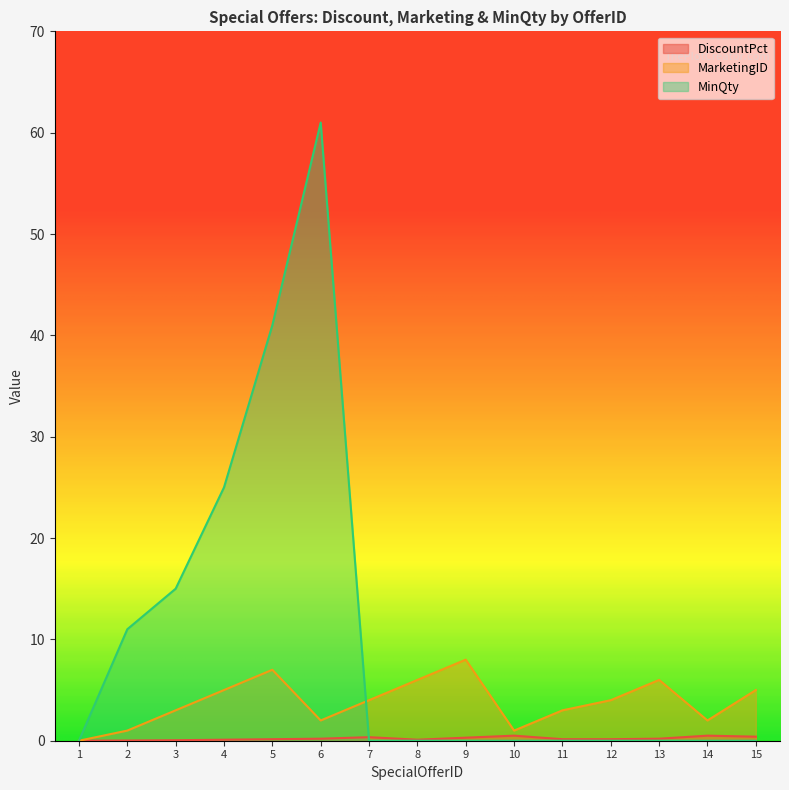

Count the number of data series in this chart.

3